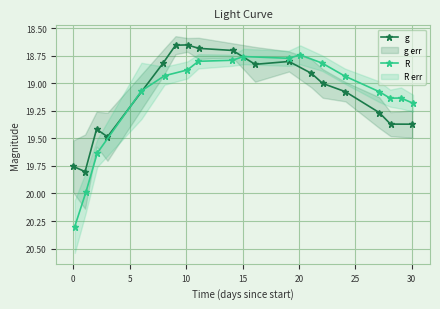

True or false: g has more than 1 interior local peaks.

True